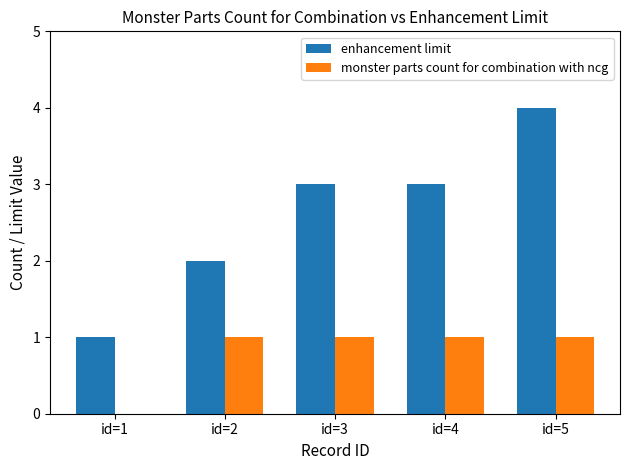

The value of enhancement limit at id=1 is 1. True or false?

True